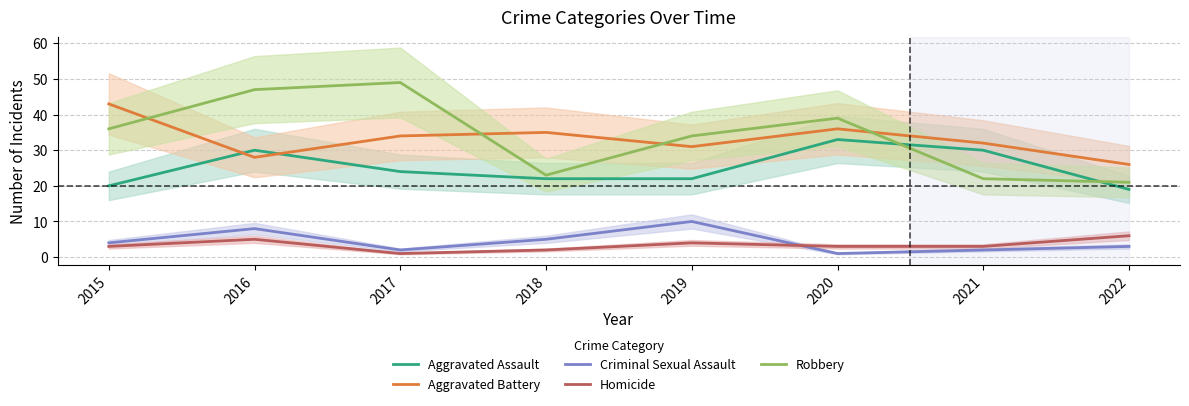

Does the chart have visible grid lines?

Yes